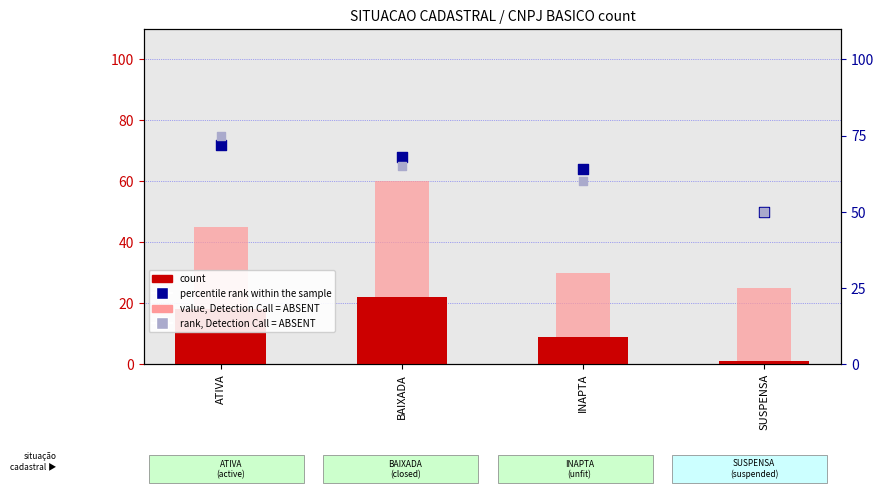

Which series reaches the minimum Y coordinate?

count